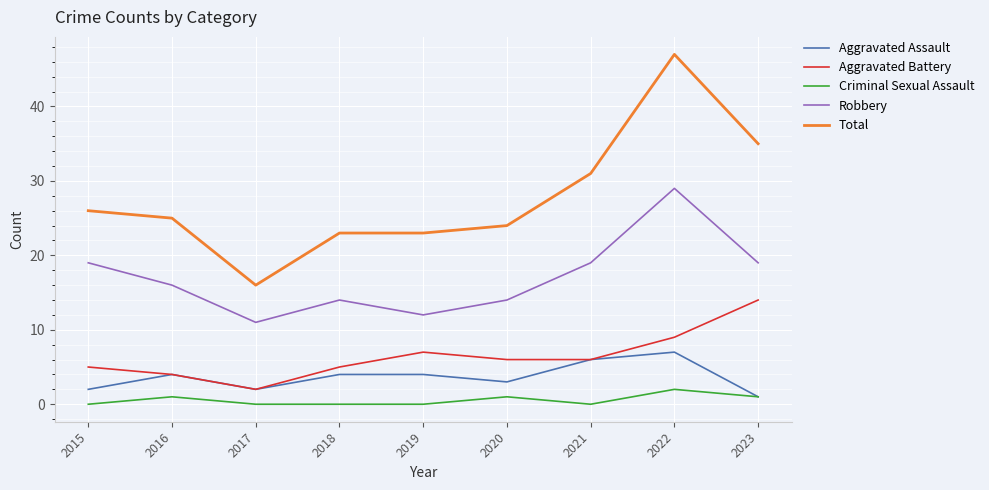

True or false: Aggravated Assault and Total cross at least once.

False